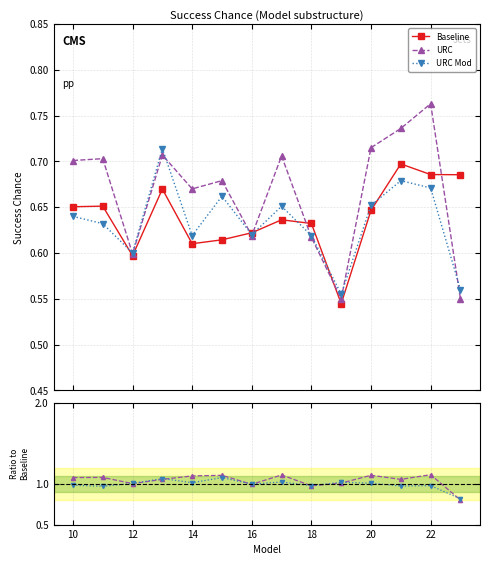

Which series ends up on top after the final intersection of URC Mod and URC?

URC Mod